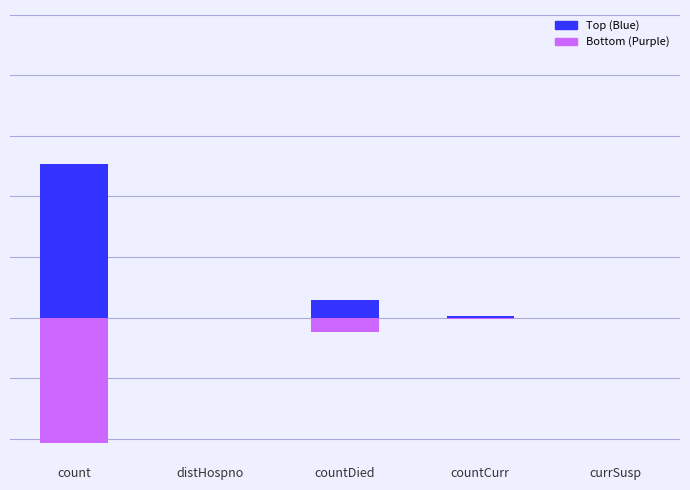

What is the change in value from count to countCurr?

-113996